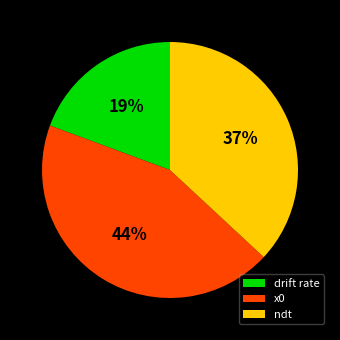

What is the smallest slice in the pie chart?

drift rate